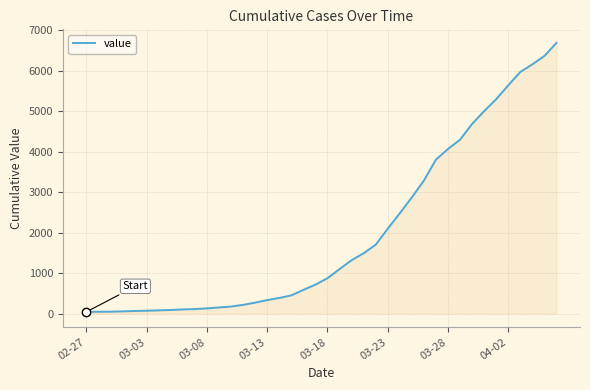

What is the maximum value shown in the chart?

6692